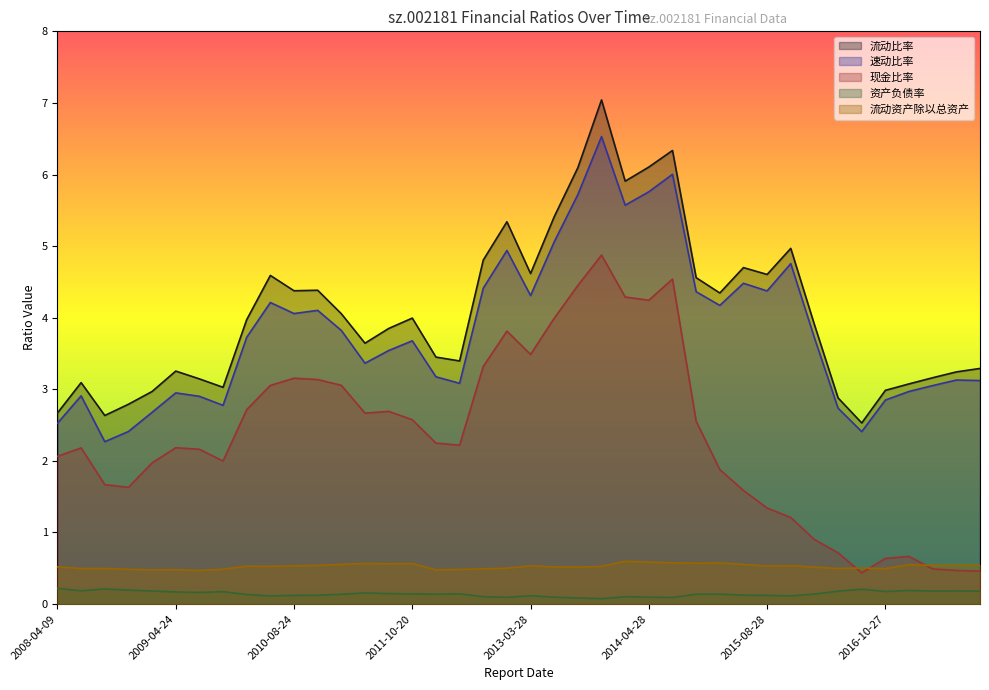

At which category does 流动比率 reach its first local valley?

2008-07-30